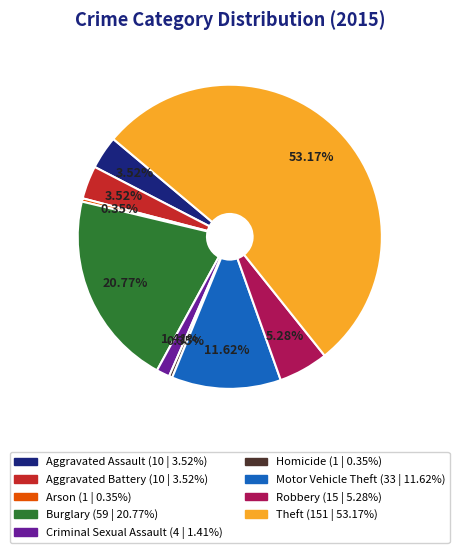

What is the largest slice in the pie chart?

Theft